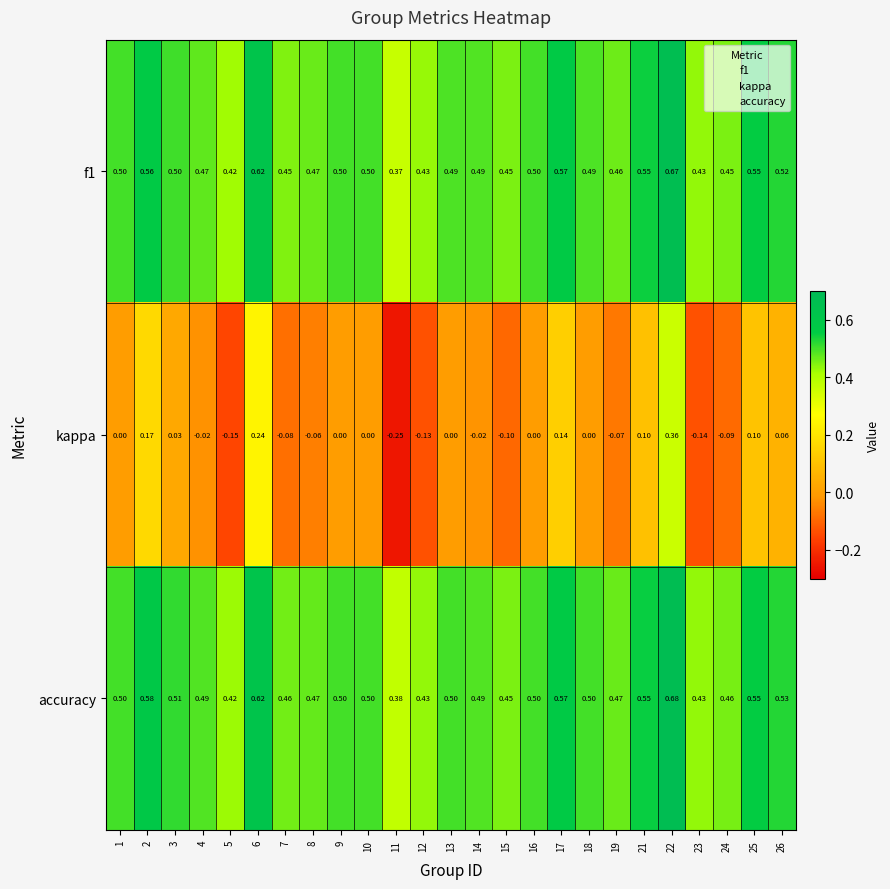

Which series has the largest range (max minus min)?

kappa